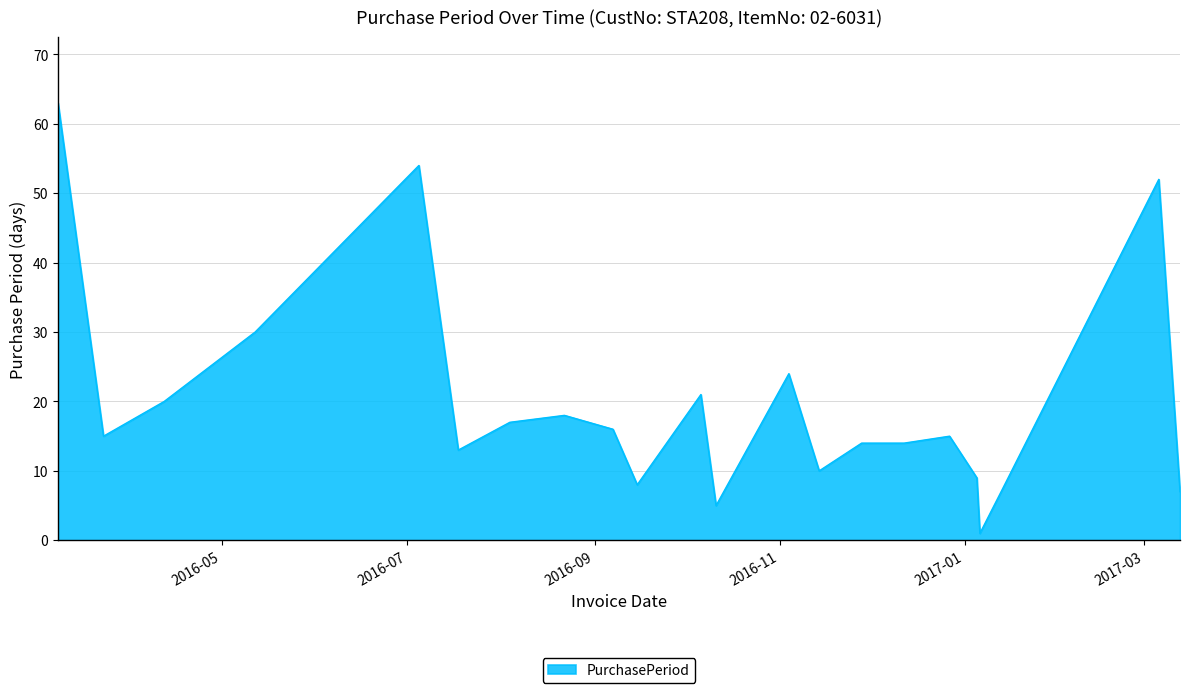

What is the greatest value displayed?

63